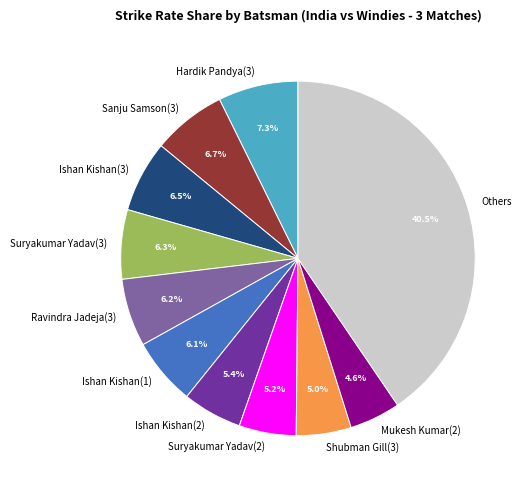

Which has a higher value, Suryakumar Yadav(2) or Mukesh Kumar(2)?

Suryakumar Yadav(2)